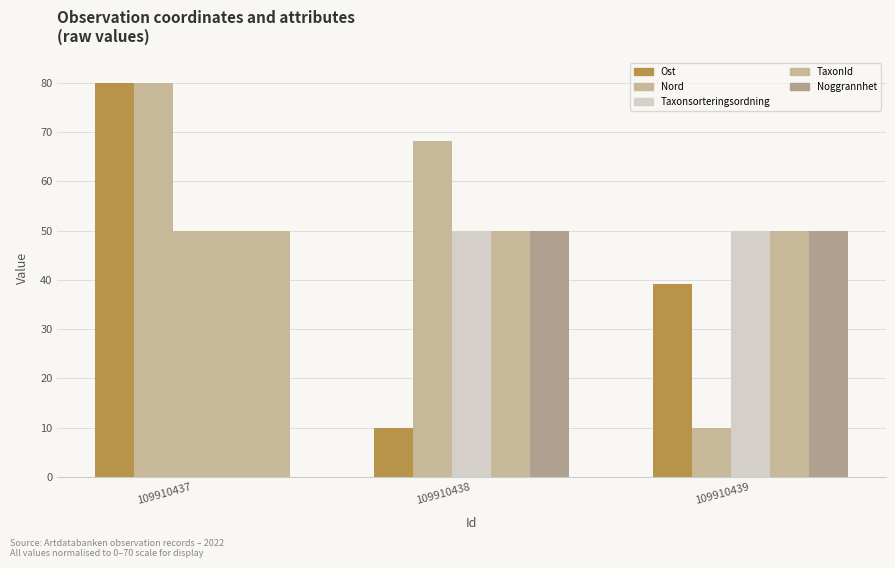

Which series has the widest spread of values?

Ost